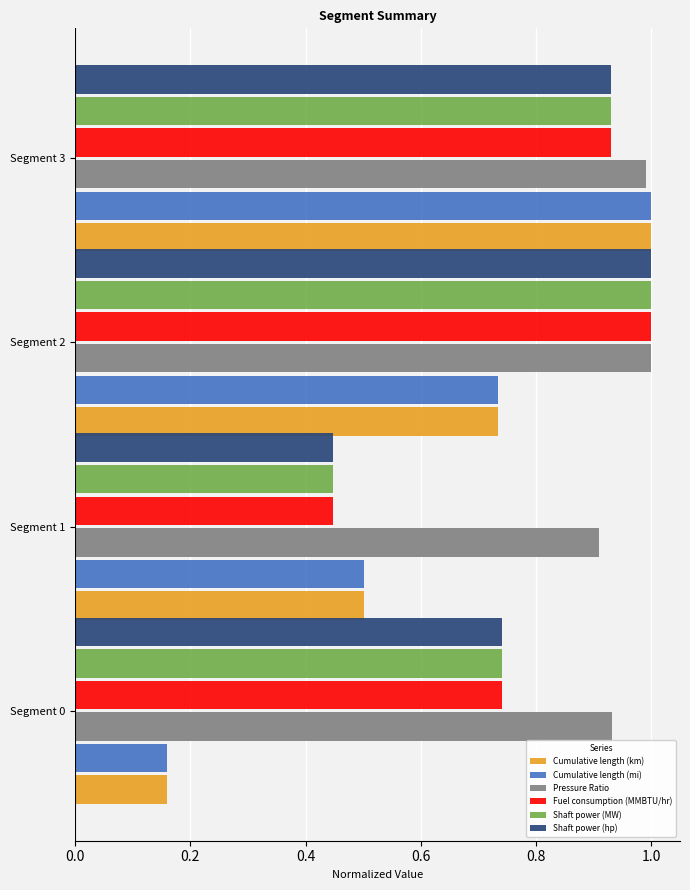

What is the maximum value shown in the chart?

1.0